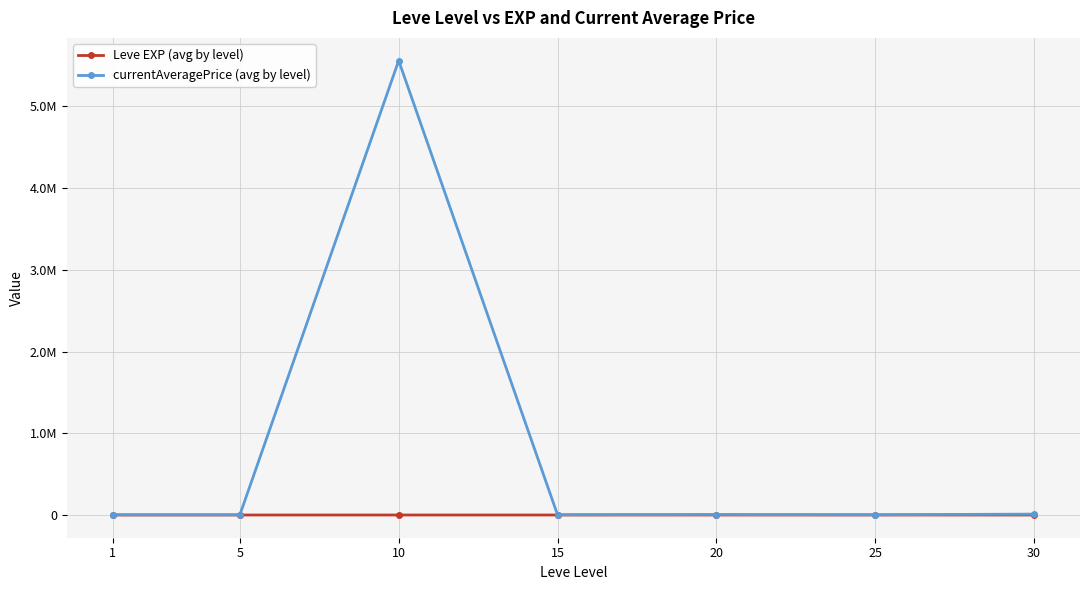

Reading left to right, transcribe all the data shown in this chart.

Leve EXP (avg by level): 1=1.3	5=6.2	10=7.7	15=22.3	20=23.3	25=34.7	30=59.0
currentAveragePrice (avg by level): 1=2579.8	5=2648.2	10=5560554.3	15=3674.8	20=5983.3	25=3416.7	30=10686.5